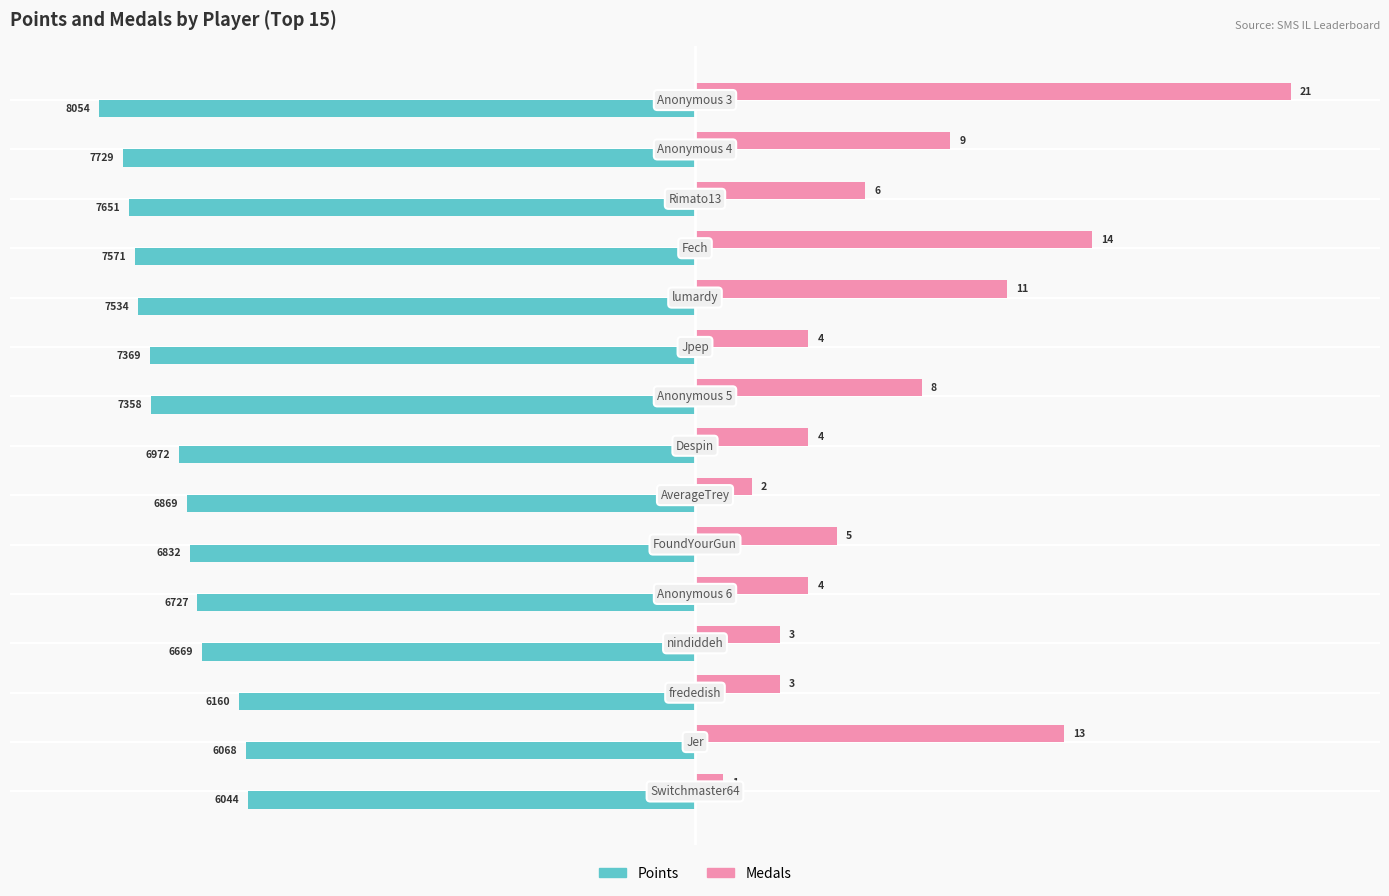

Are the bars grouped side by side (vs. stacked)?

Yes